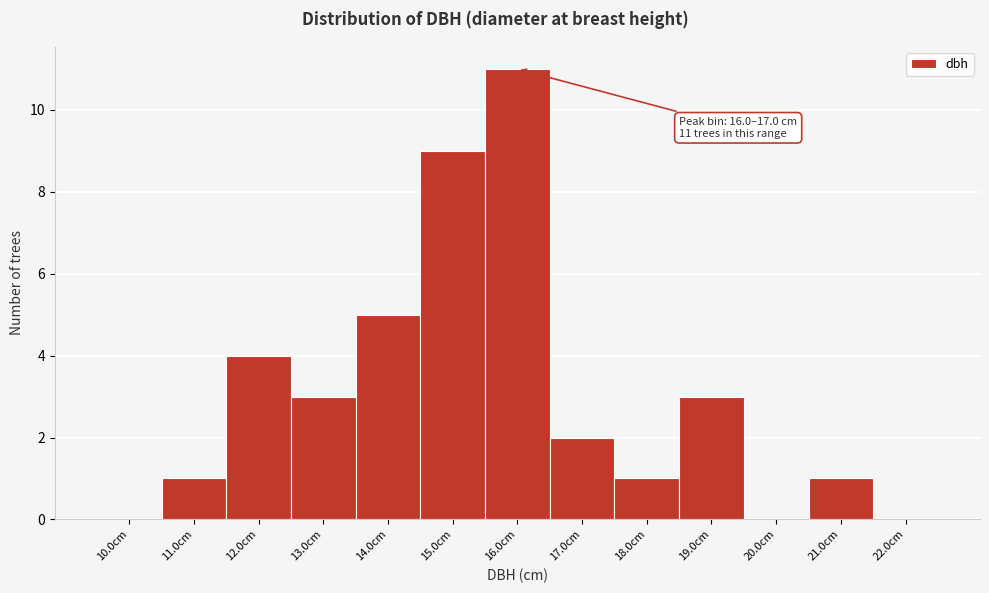

Reading left to right, what are all the values shown in this chart?

10.0cm=0	11.0cm=1	12.0cm=4	13.0cm=3	14.0cm=5	15.0cm=9	16.0cm=11	17.0cm=2	18.0cm=1	19.0cm=3	20.0cm=0	21.0cm=1	22.0cm=0